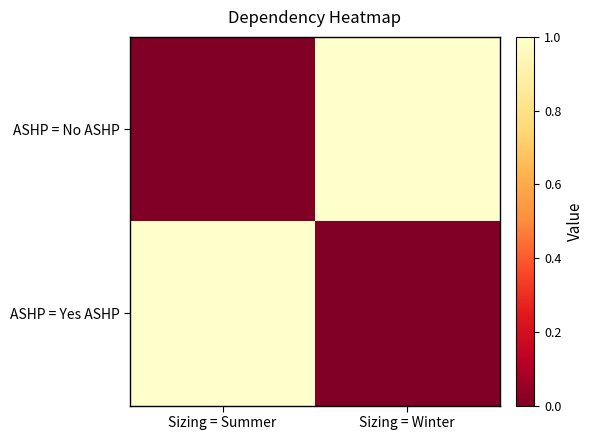

At how many categories does at least one series exceed 0?

2